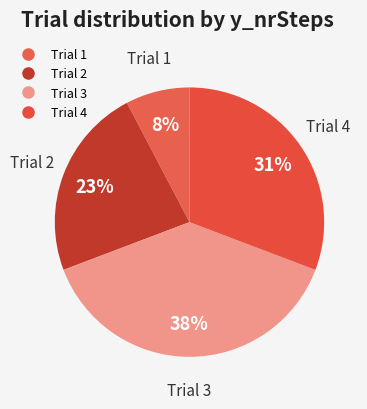

How many slices are in this pie chart?

4